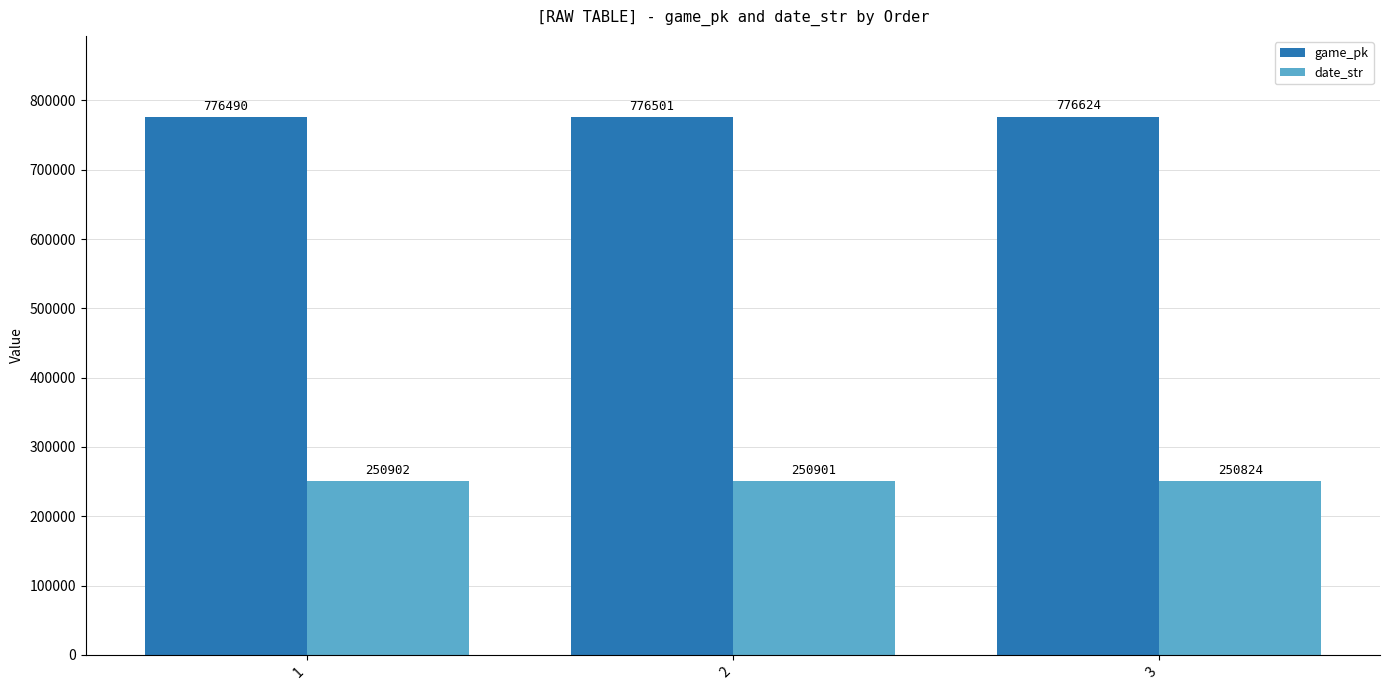

What is the total value across all series at 1?

1027392